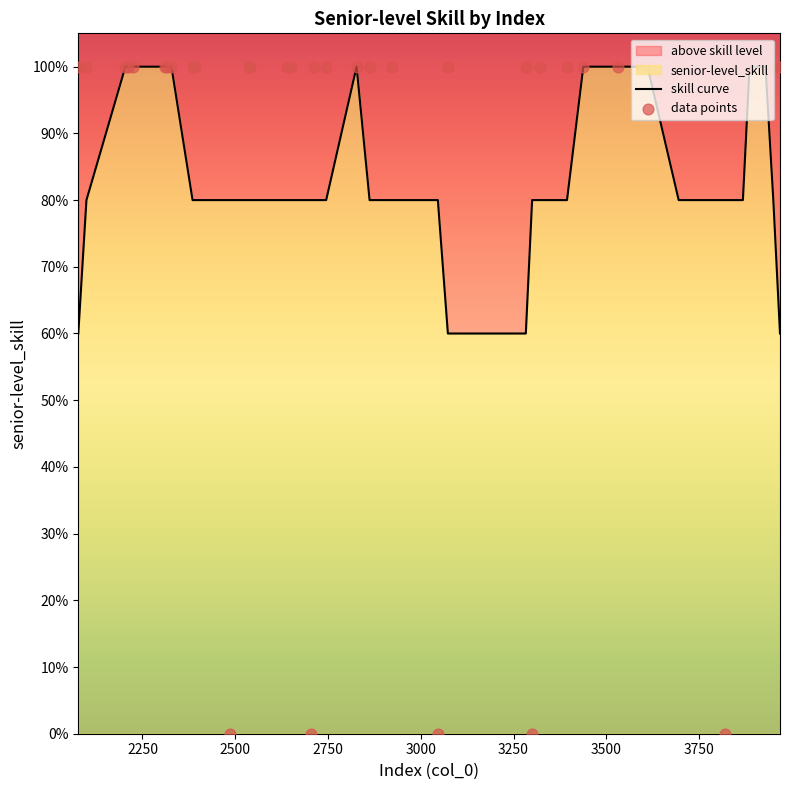

Which series has the widest spread of Y values?

data points